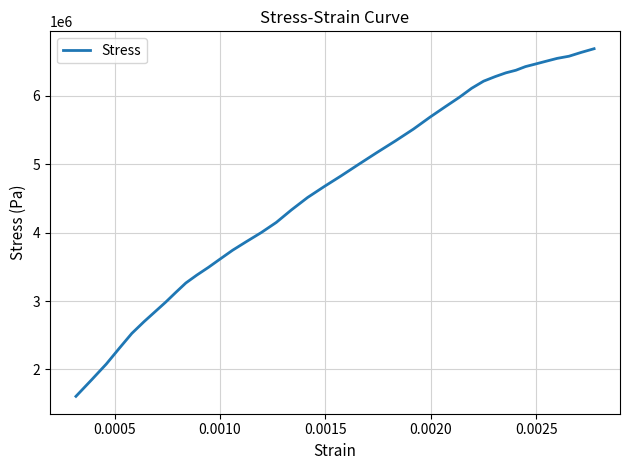

Reading right to left, what are all the values shown in this chart?

6691779.0	6637681.9	6581840.0	6550430.5	6508548.6	6467541.0	6430022.9	6376800.0	6338407.6	6283440.0	6217127.6	6113299.0	5980676.2	5844561.9	5691872.4	5515622.9	5341992.4	5170106.7	4994729.5	4828952.4	4674516.2	4514845.7	4333360.0	4150133.3	4001803.8	3869181.0	3743539.0	3616150.5	3493125.7	3379699.0	3264527.6	3125796.2	2985320.0	2850080.0	2698262.9	2526377.1	2311737.1	2077902.9	1848429.7	1605869.7